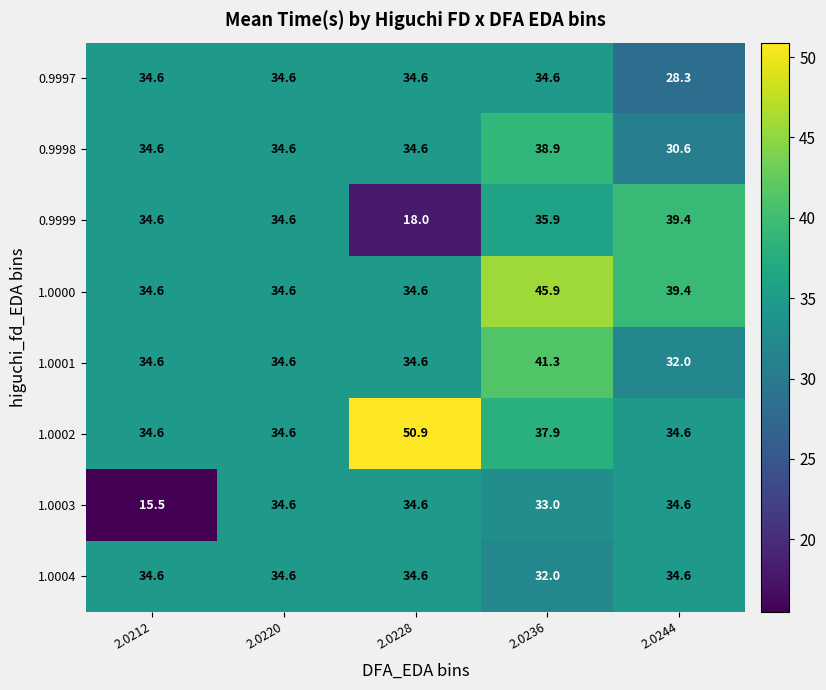

Between 2.0228 and 2.0236, which series saw the biggest shift?

0.9999